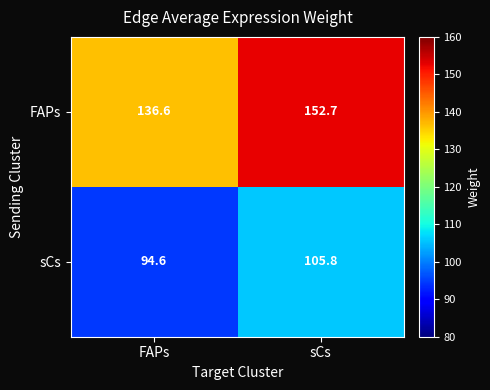

Which series has the widest spread of values?

FAPs